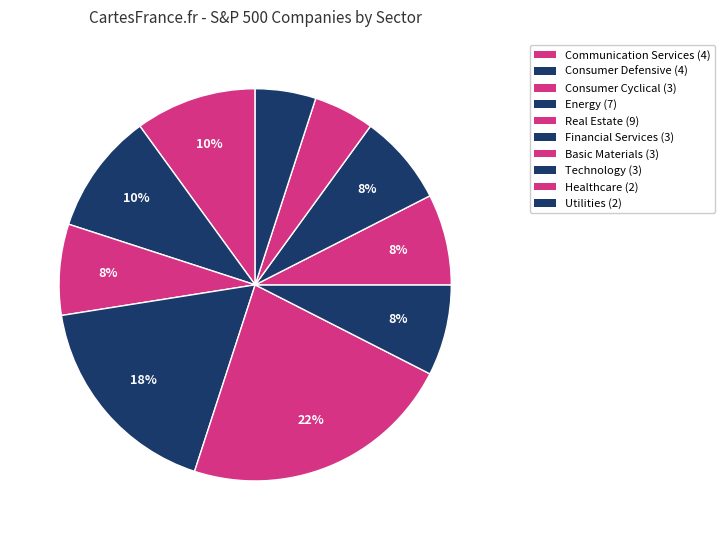

How many segments does this pie chart have?

10